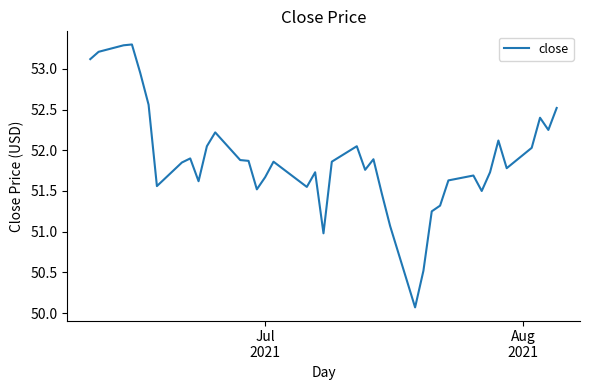

What is the maximum value shown in the chart?

53.3